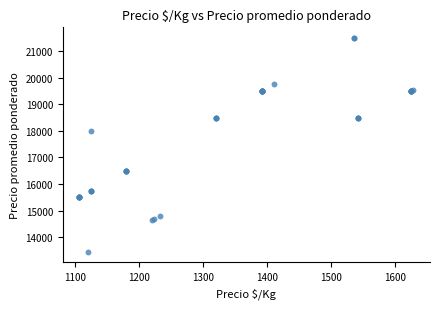

What Y value in the scatter plot is closest to 17477?

18000